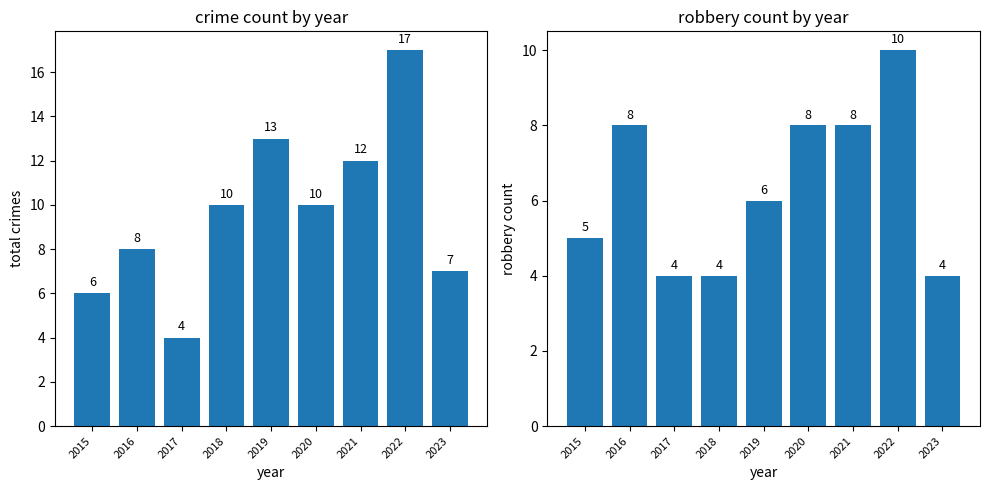

What are all the series names shown in the legend?

Total, Robbery